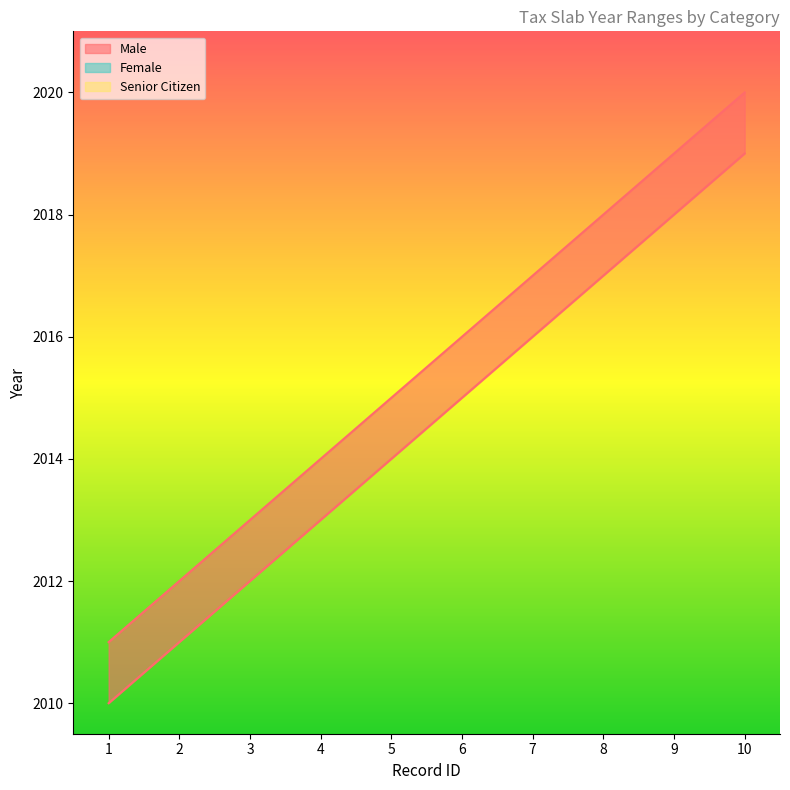

At which label does Female first exceed 2016?

7